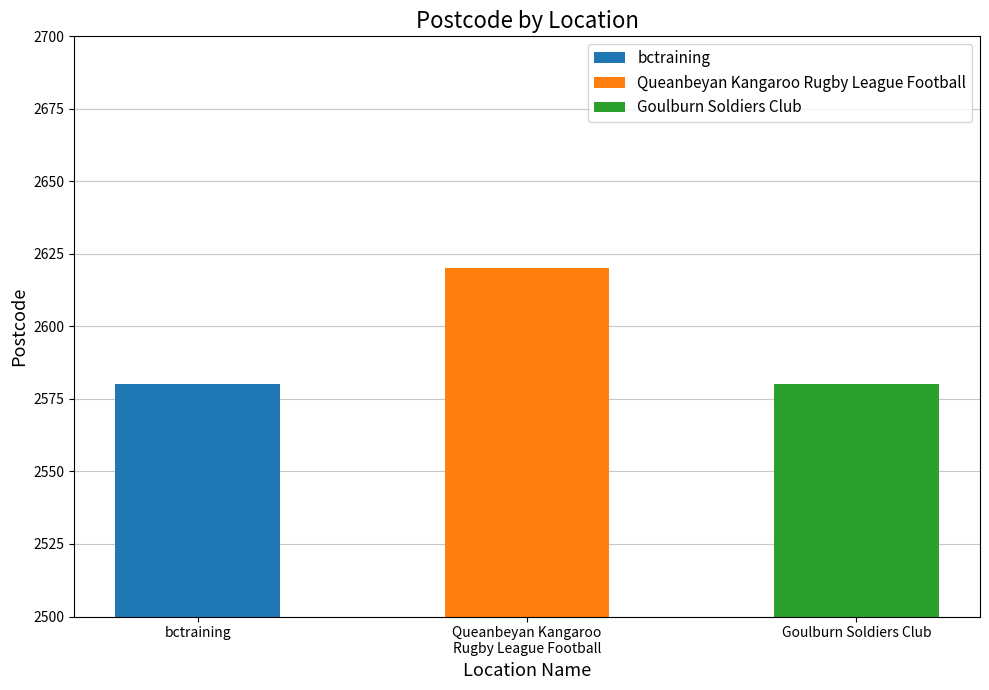

Count the values in the range 2580 to 2620.

3